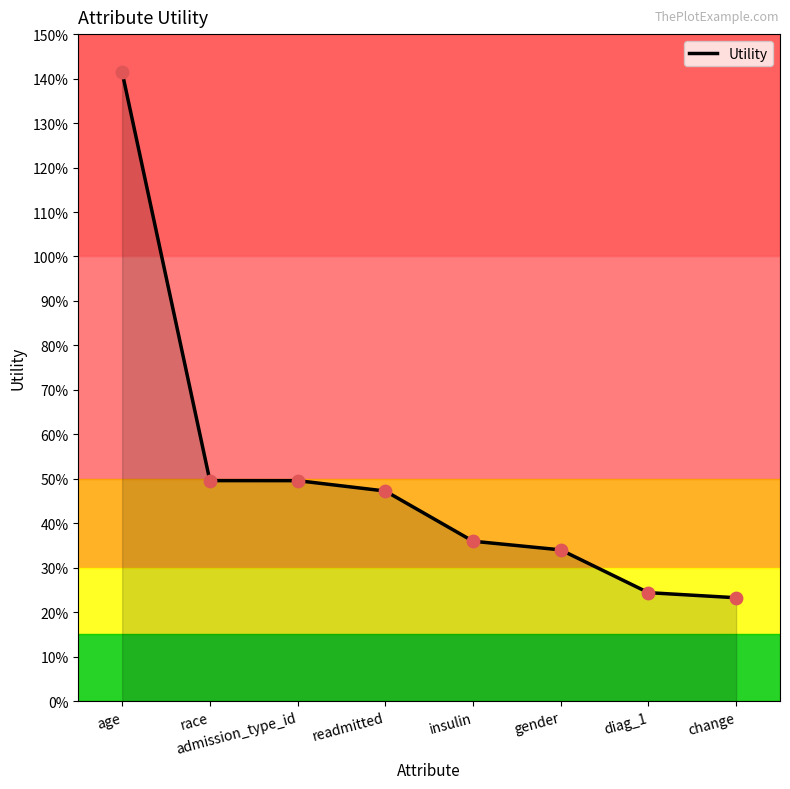

What is the change in value from admission_type_id to change?

-0.3